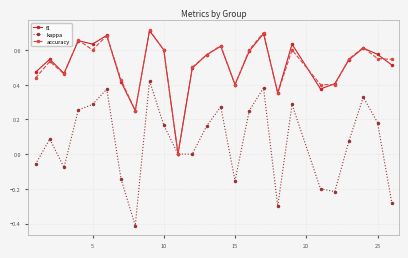

What is the minimum value shown in the chart?

-0.4